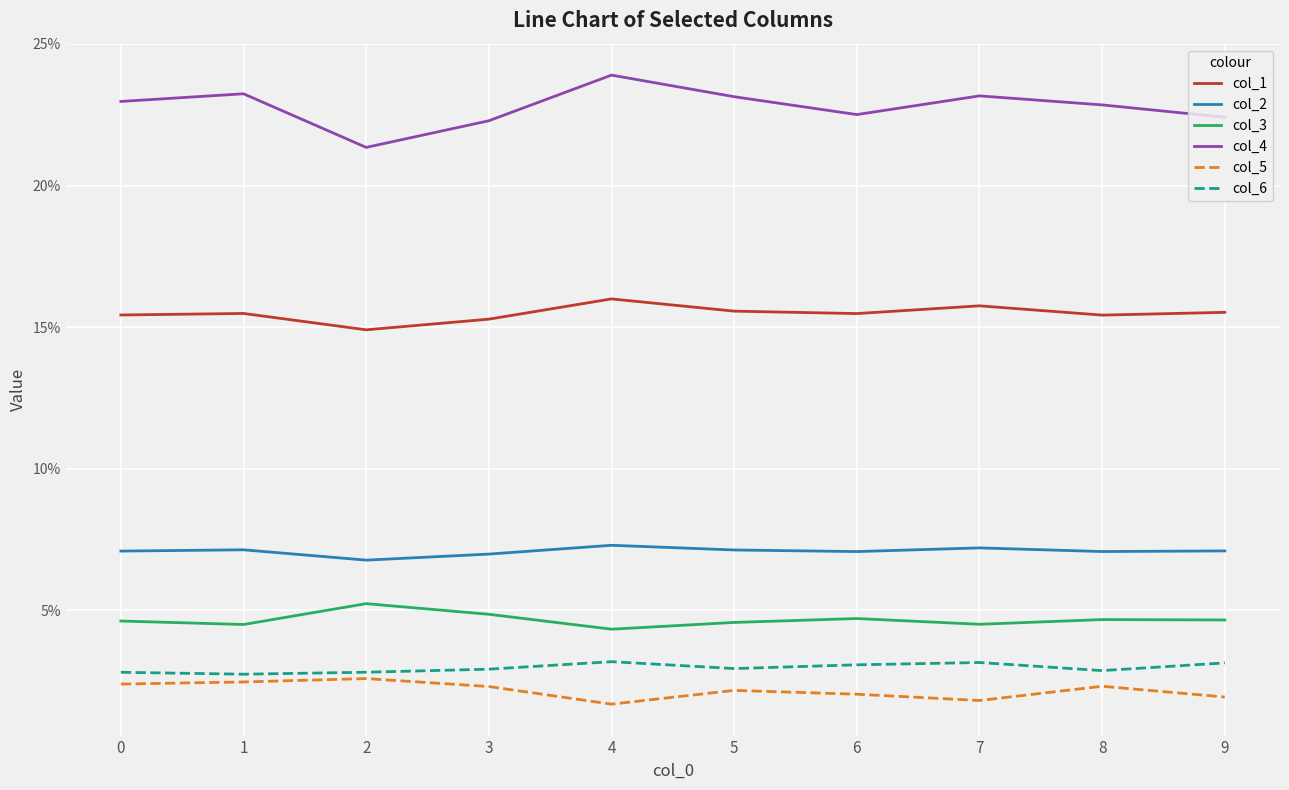

How many col_5 values are between 0 and 1?

10